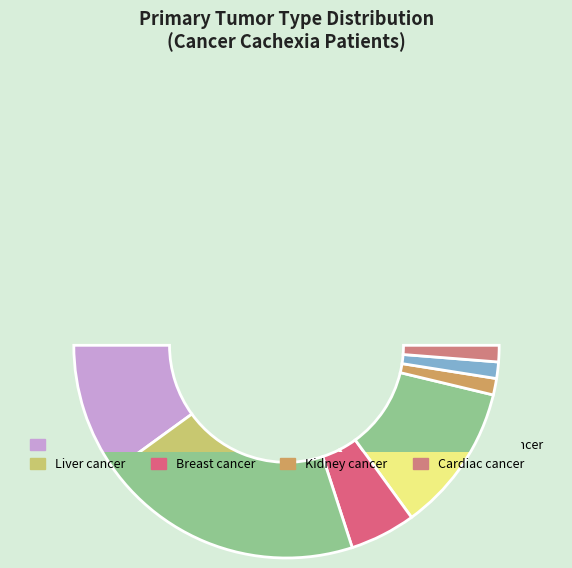

What percentage is the Breast cancer slice, to the nearest percent?

8%